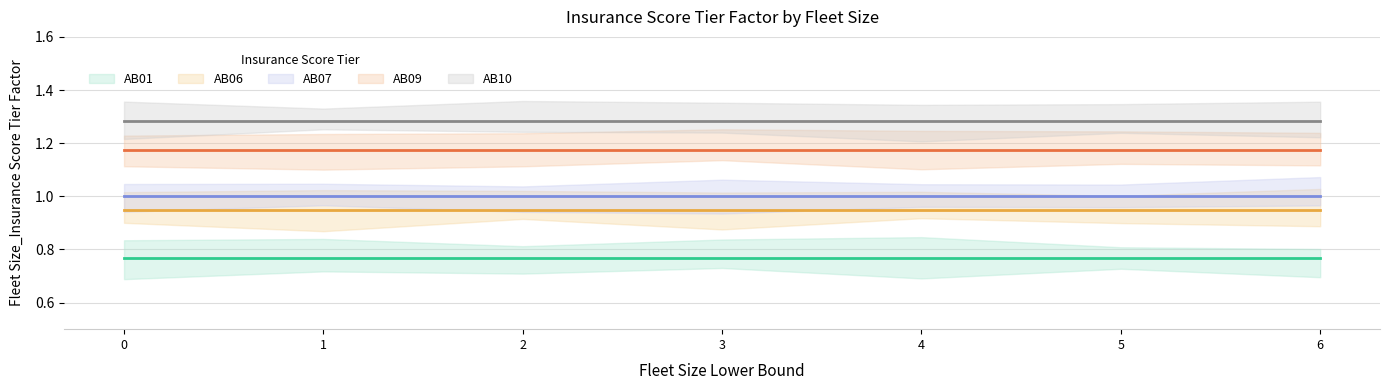

Is it true that AB10 (mean) equals 0.7 at 1?

False